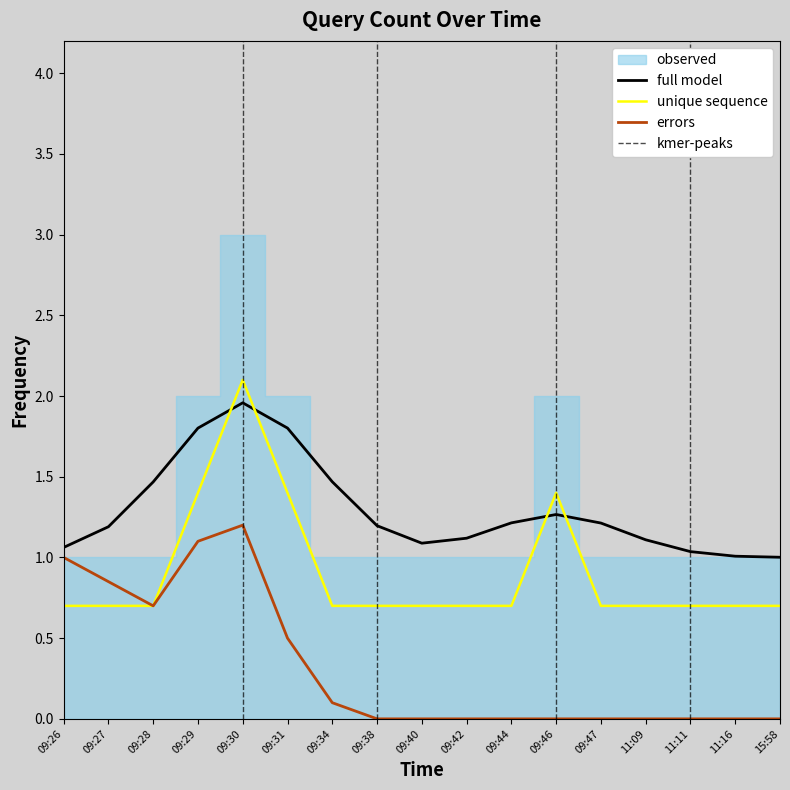

Is it true that the value at 09:27 is 0.2?

False